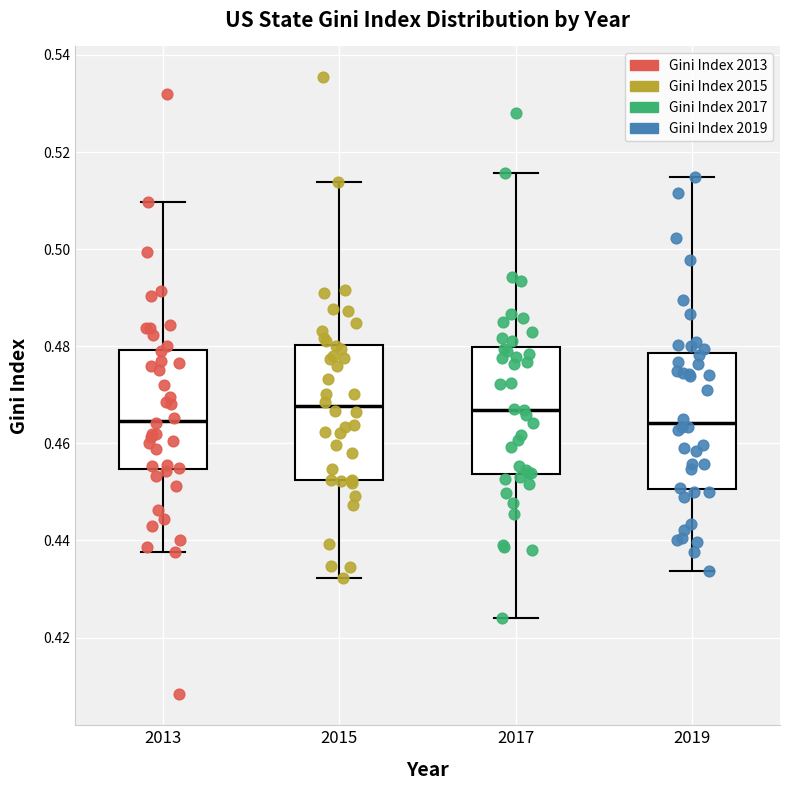

Reading left to right, transcribe this box plot: for each box, give where its median line is, the range the box spans, and where its two whiskers end, as read against the y-axis. The values are not printed on the chart, so give them approximately, as read against the axis.

2013: median 0.464, box 0.454 to 0.480, whiskers 0.438 to 0.510
2015: median 0.468, box 0.452 to 0.480, whiskers 0.432 to 0.514
2017: median 0.466, box 0.454 to 0.480, whiskers 0.424 to 0.516
2019: median 0.464, box 0.450 to 0.478, whiskers 0.434 to 0.514